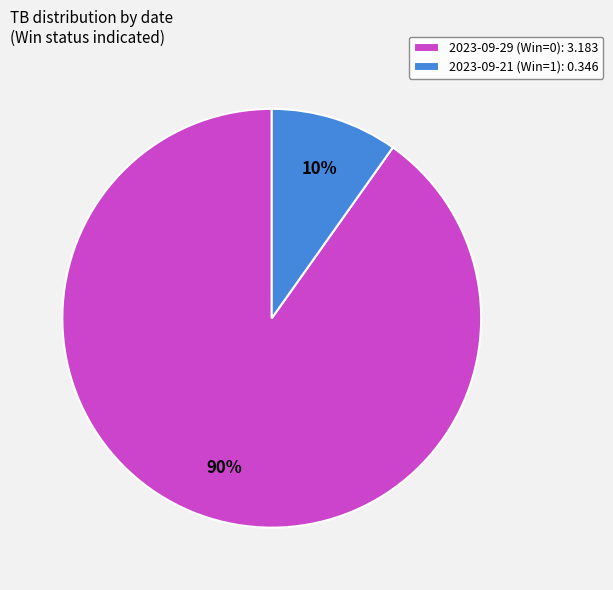

What is the majority slice?

2023-09-29 (Win=0)